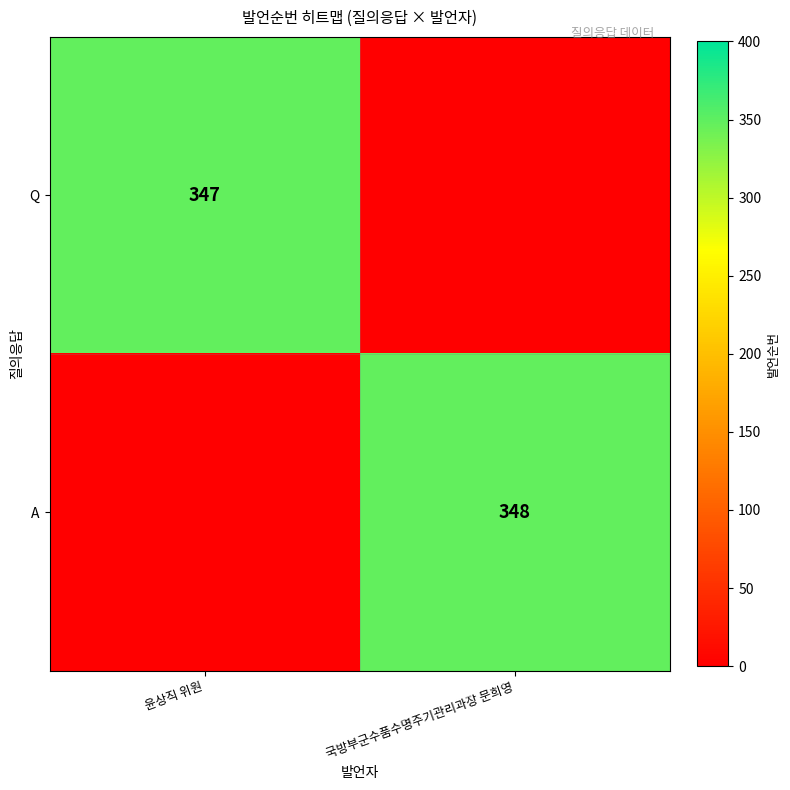

The value of Q at 윤상직 위원 is 131. True or false?

False